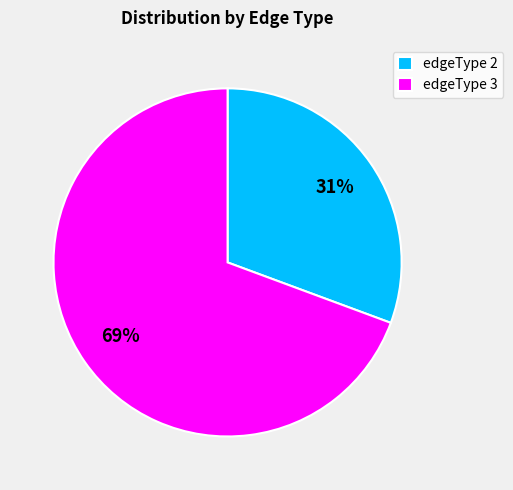

Does edgeType 2 represent more than half of the total?

No